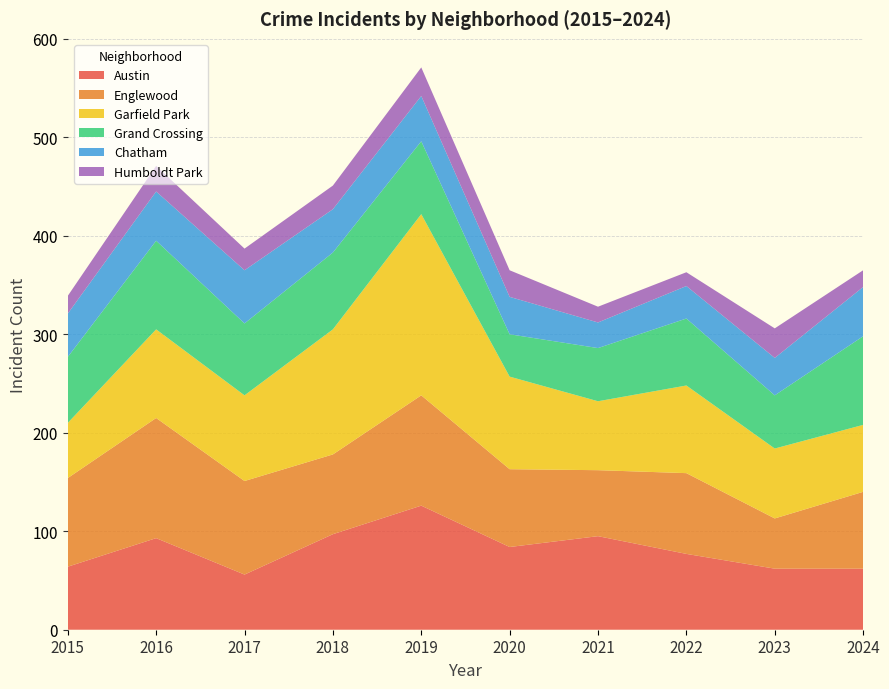

Reading right to left, extract all data points from this chart.

Austin: 62	62	77	95	84	126	97	56	93	64
Englewood: 78	51	82	67	79	112	81	95	122	90
Garfield Park: 68	71	89	70	94	184	127	87	90	56
Grand Crossing: 90	54	68	54	43	74	78	73	90	67
Chatham: 50	38	33	26	38	46	44	54	50	44
Humboldt Park: 17	30	14	16	27	29	24	22	26	18